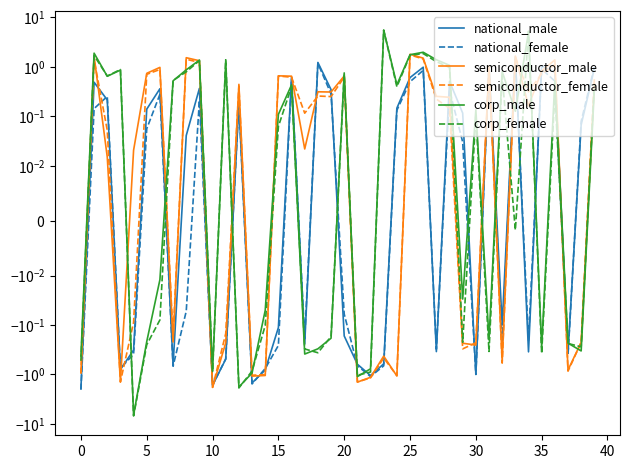

True or false: corp_male has a value of -1.6 at 21.

False